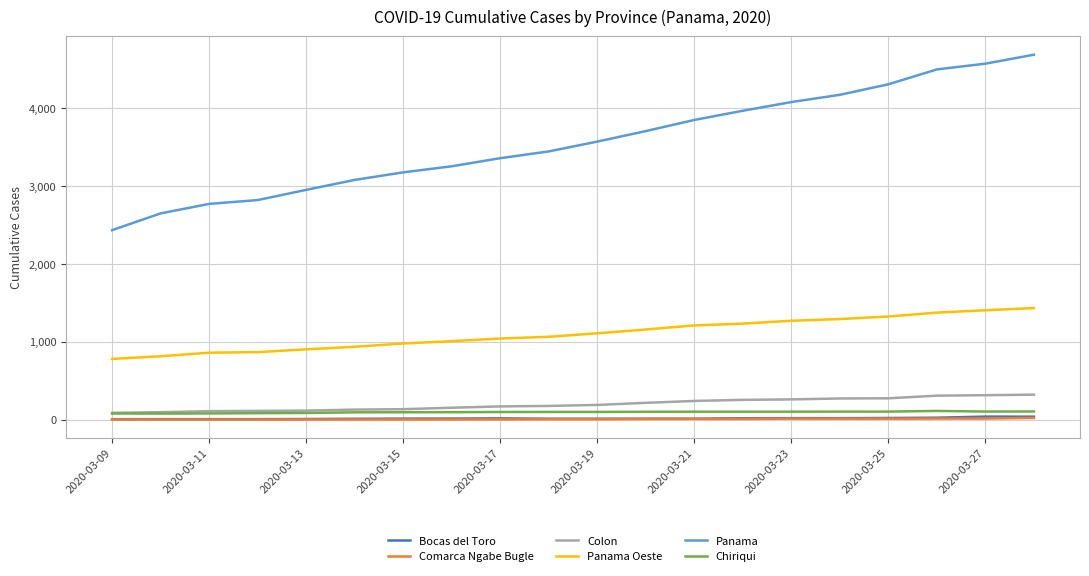

Which series has the largest range (max minus min)?

Panama